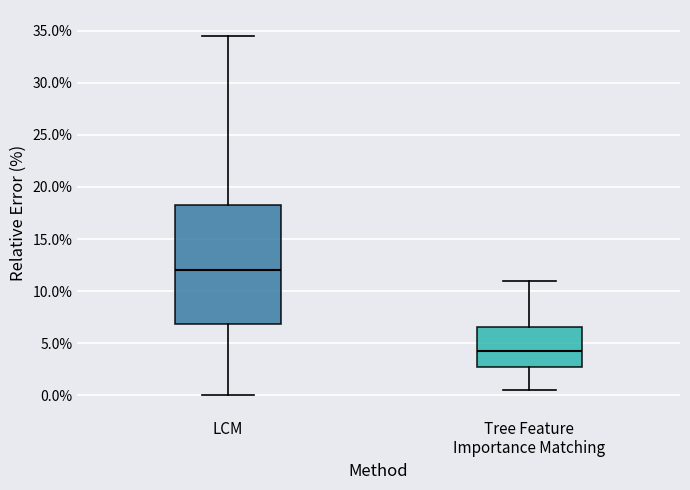

Where is the lower edge of the box for Tree Feature Importance Matching on the y-axis? The values are not printed on the chart, so give them approximately, as read against the axis.

3.0